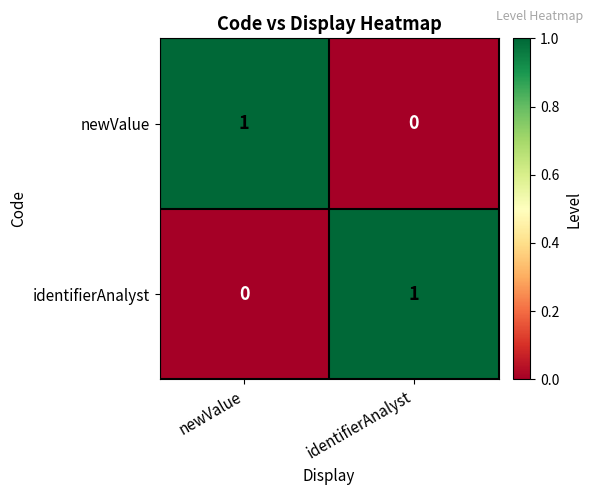

Is the value of identifierAnalyst at newValue greater than the value of newValue at newValue?

No